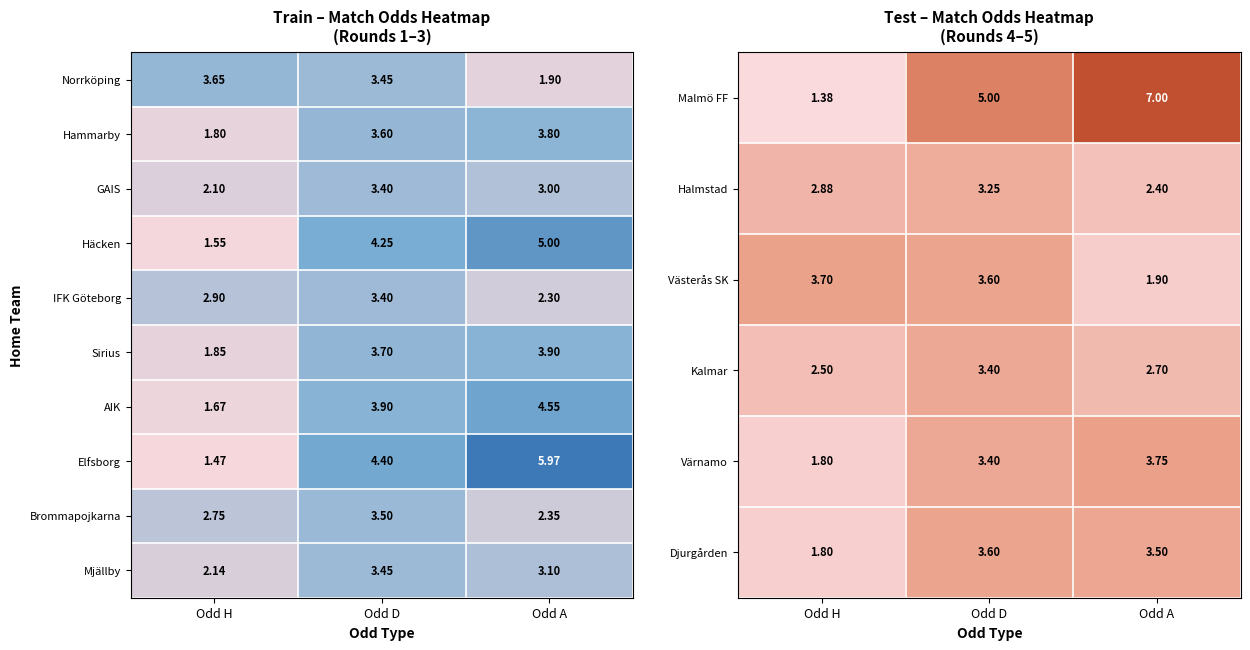

Rank the categories by Västerås SK value from lowest to highest.

Odd A, Odd D, Odd H